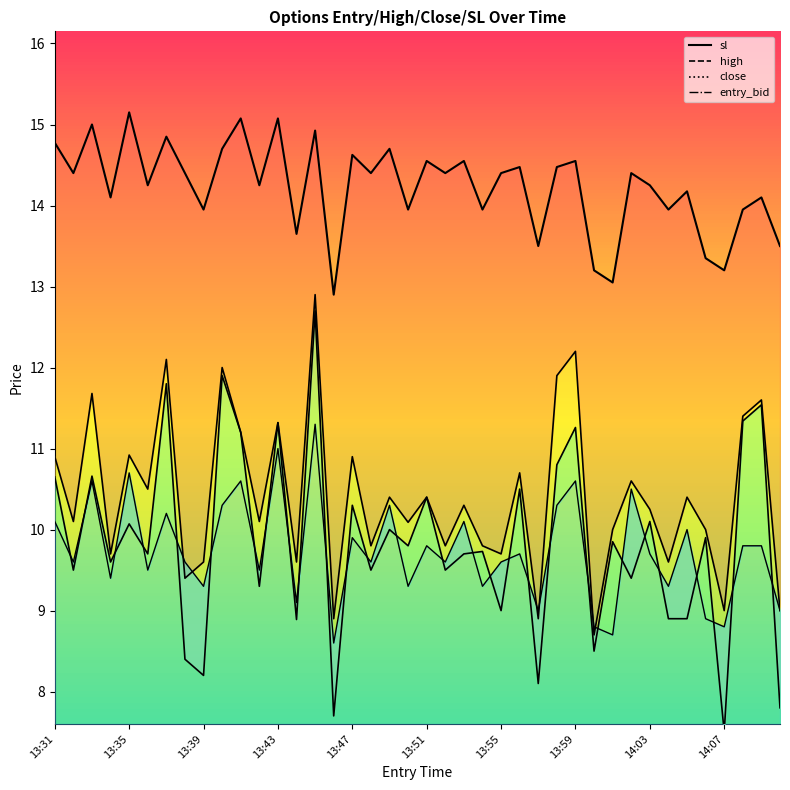

How many data points does each series have?

40